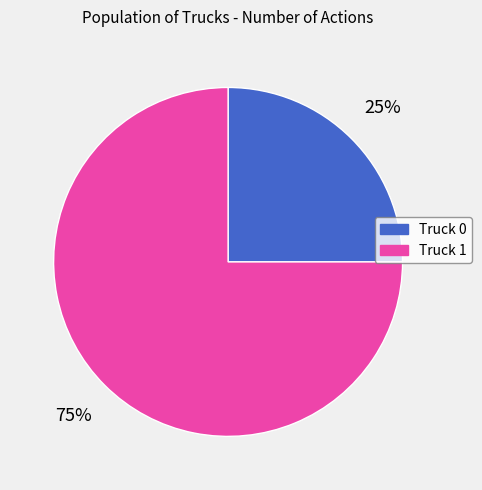

How many segments does this pie chart have?

2